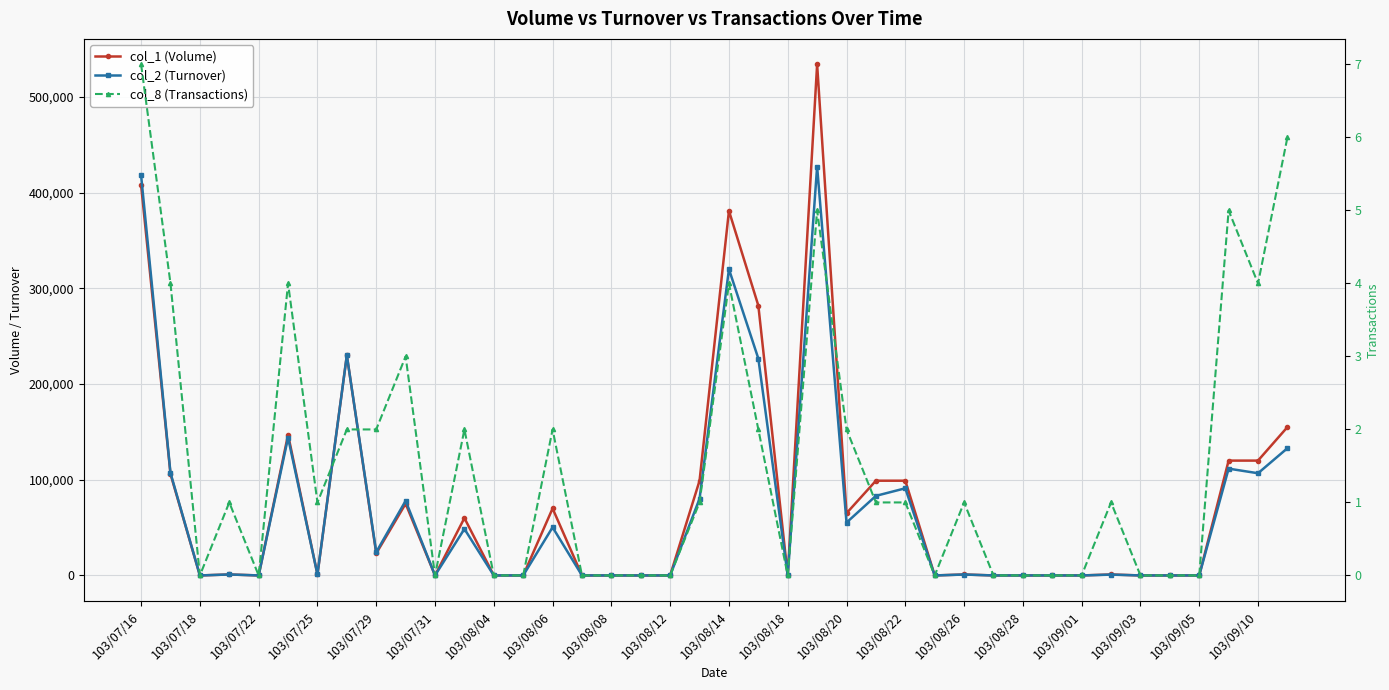

How many lines are shown in the chart?

3